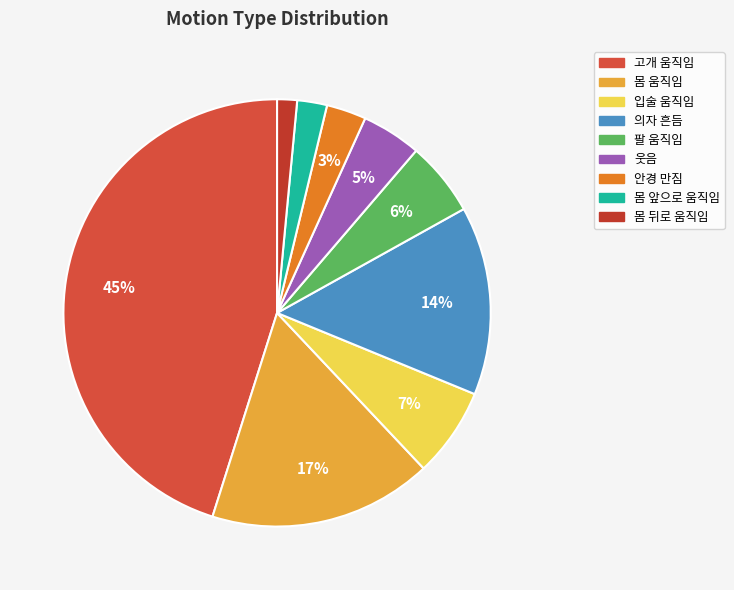

How many segments does this pie chart have?

9